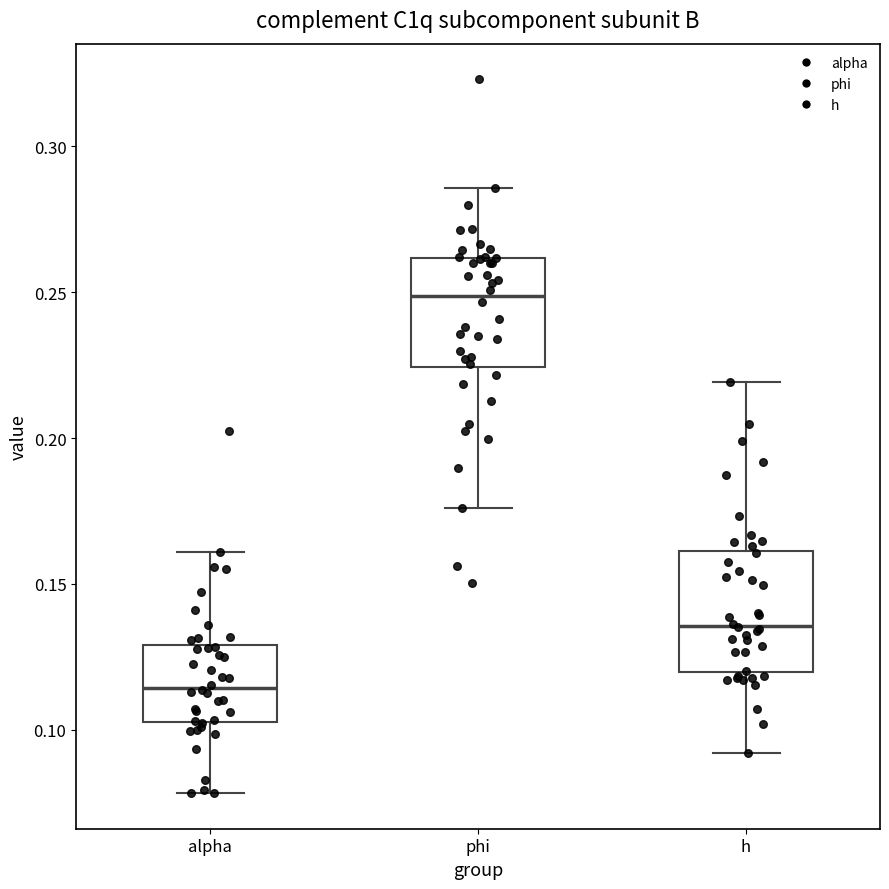

Where is the upper edge of the box for h on the y-axis? The values are not printed on the chart, so give them approximately, as read against the axis.

0.160